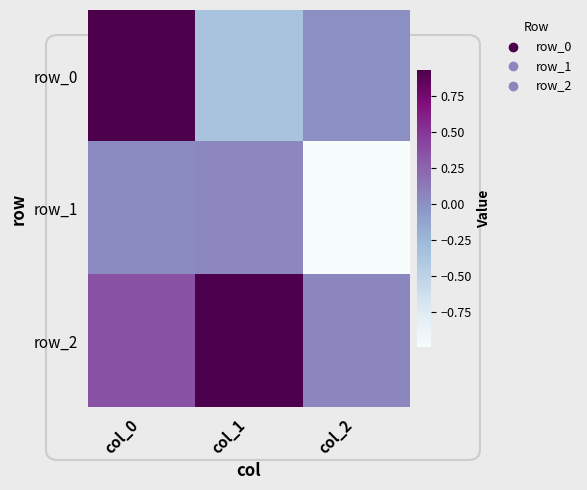

Rank the series by their maximum value, from lowest to highest.

row_1, row_2, row_0